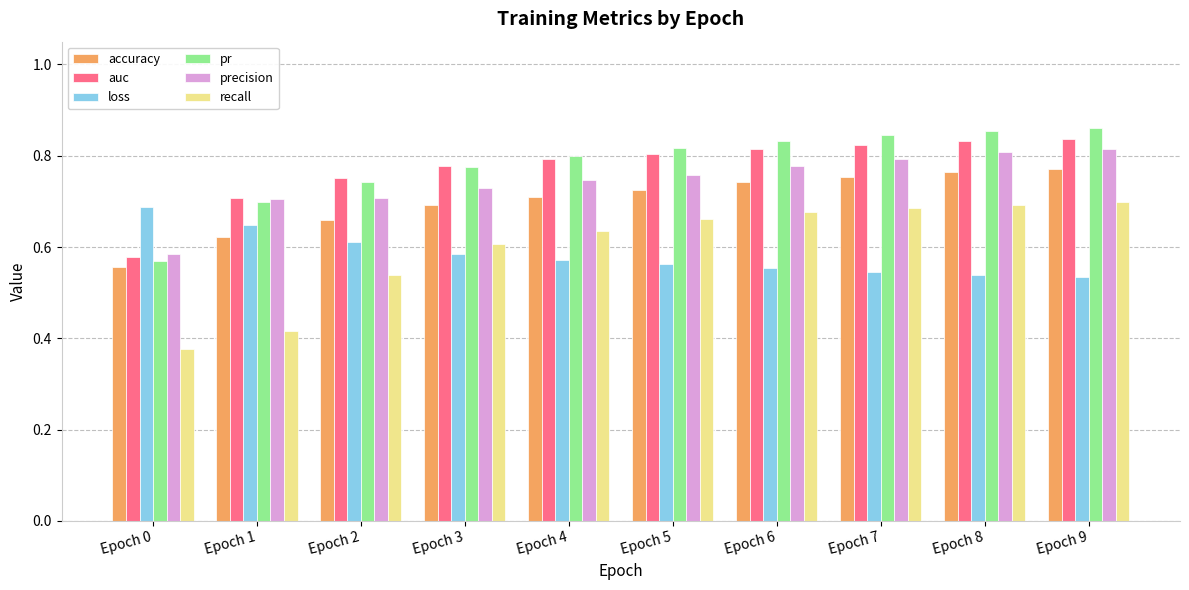

At which label does accuracy reach its minimum?

Epoch 0